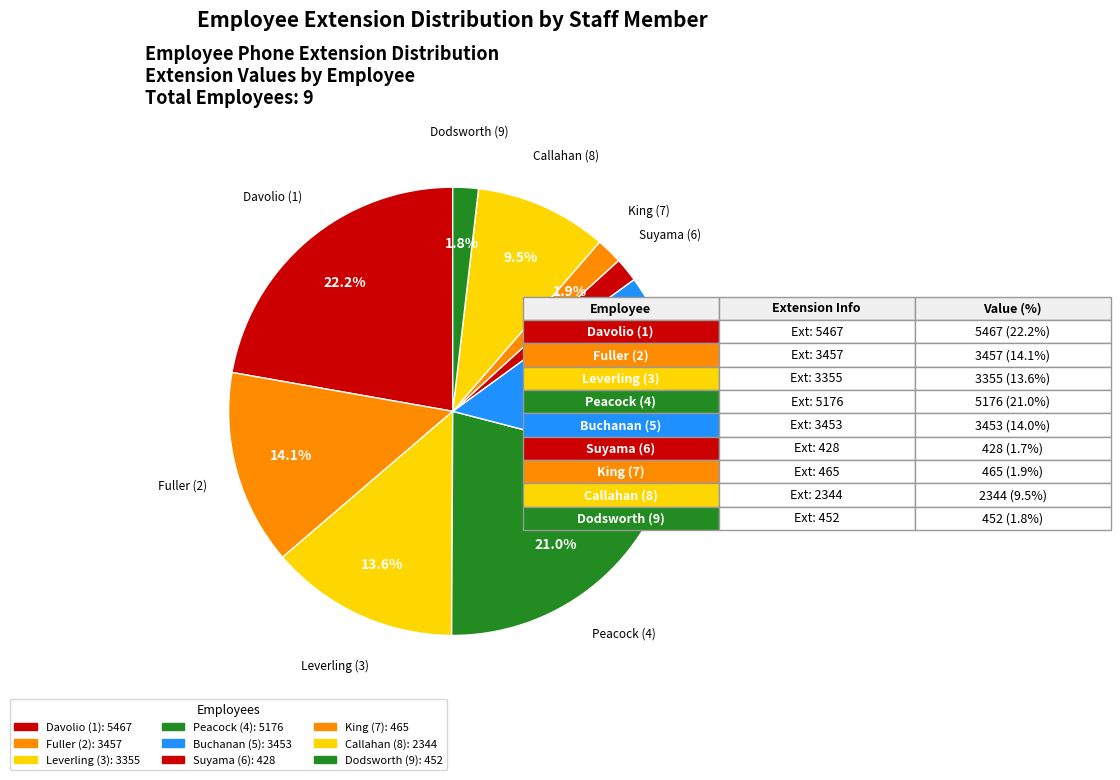

Count the number of slices in the pie.

9